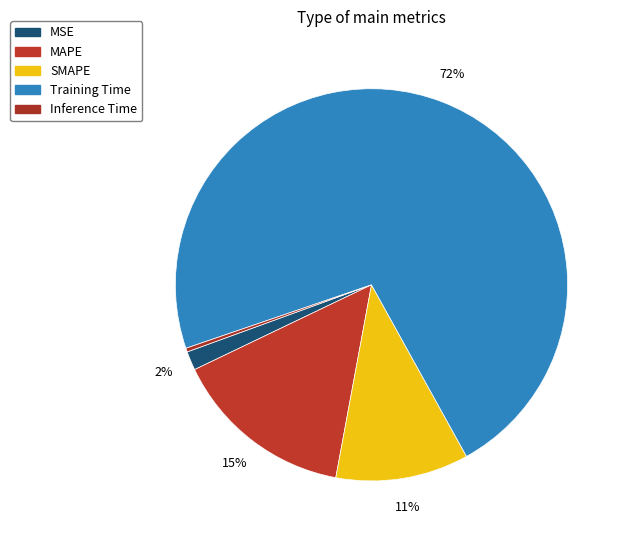

Which slice is the largest?

Training Time